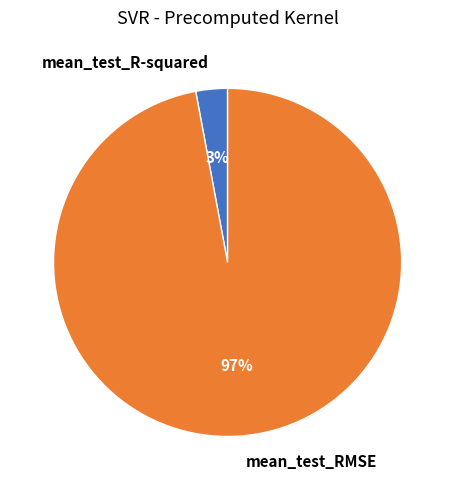

Rank the categories by value from lowest to highest.

mean_test_R-squared, mean_test_RMSE